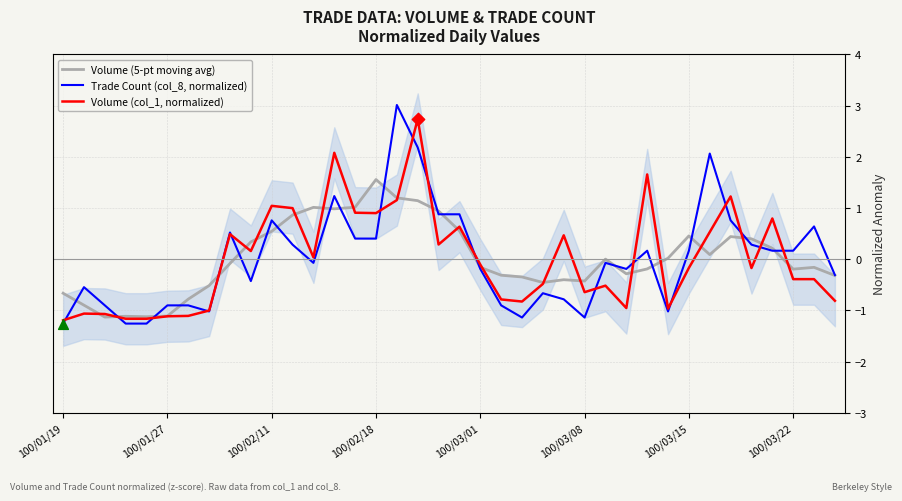

Is the value of Volume (5-pt moving avg) at 37 greater than the value of Volume (col_1, normalized) at 21?

Yes